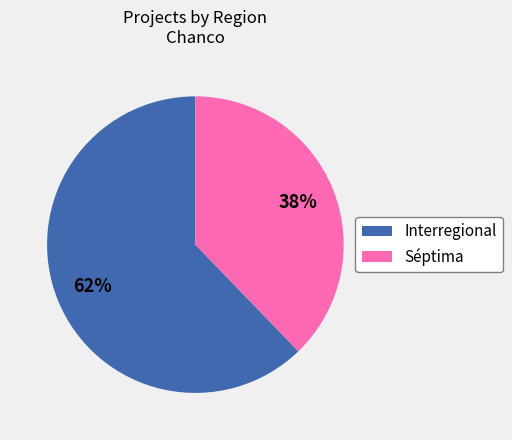

How many segments does this pie chart have?

2